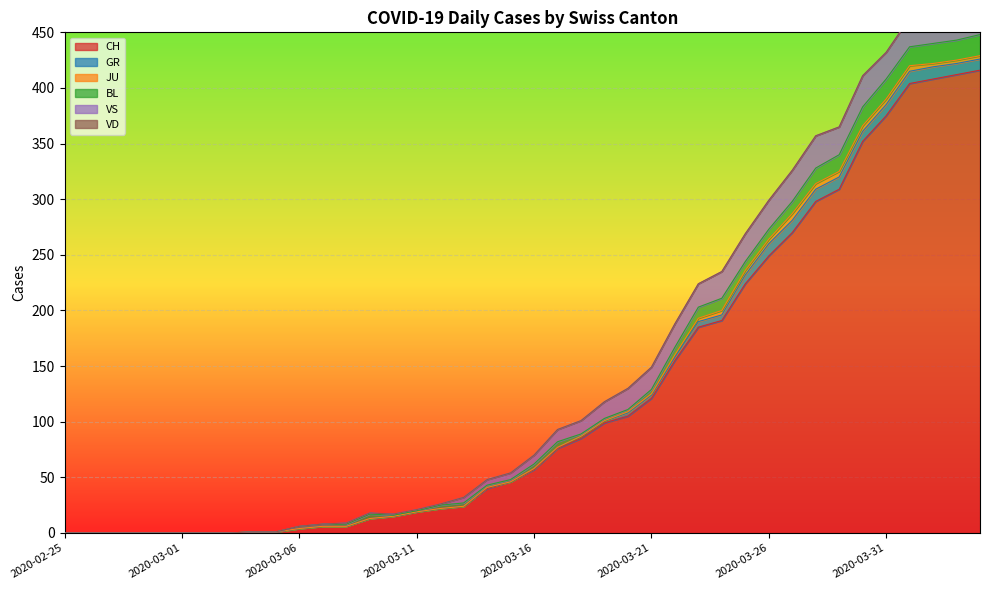

How many interior local valleys does the BL series have?

2